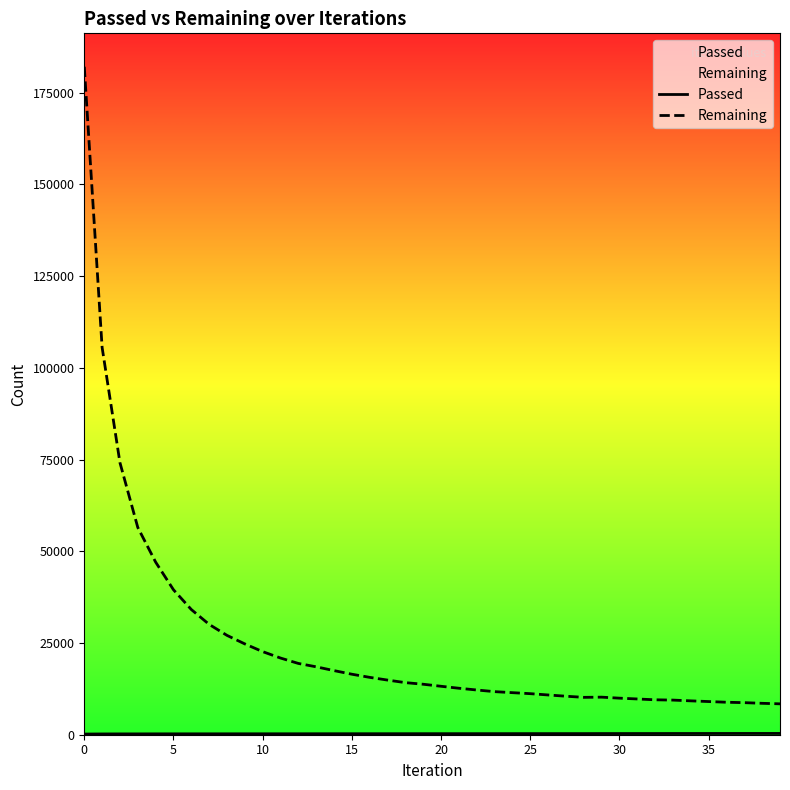

Which series has the widest spread of values?

Remaining